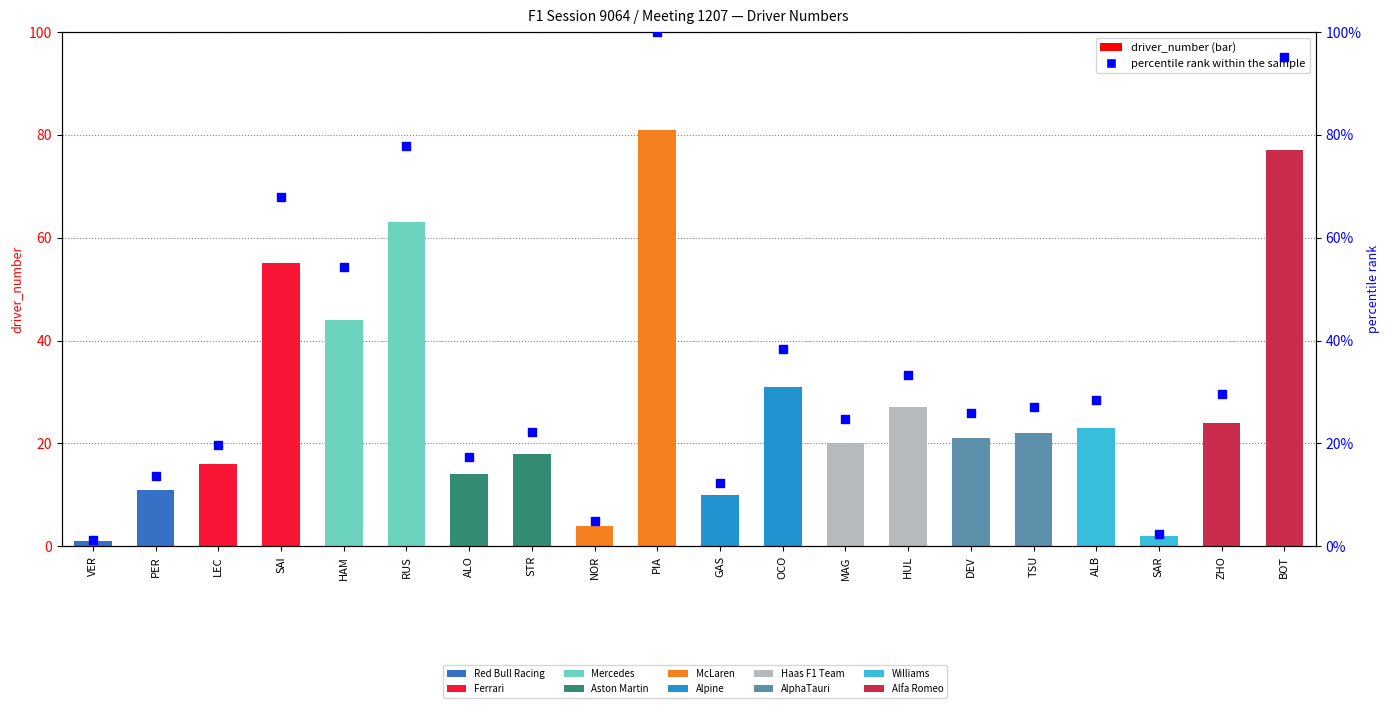

What is the total value across all series at PER?

24.6